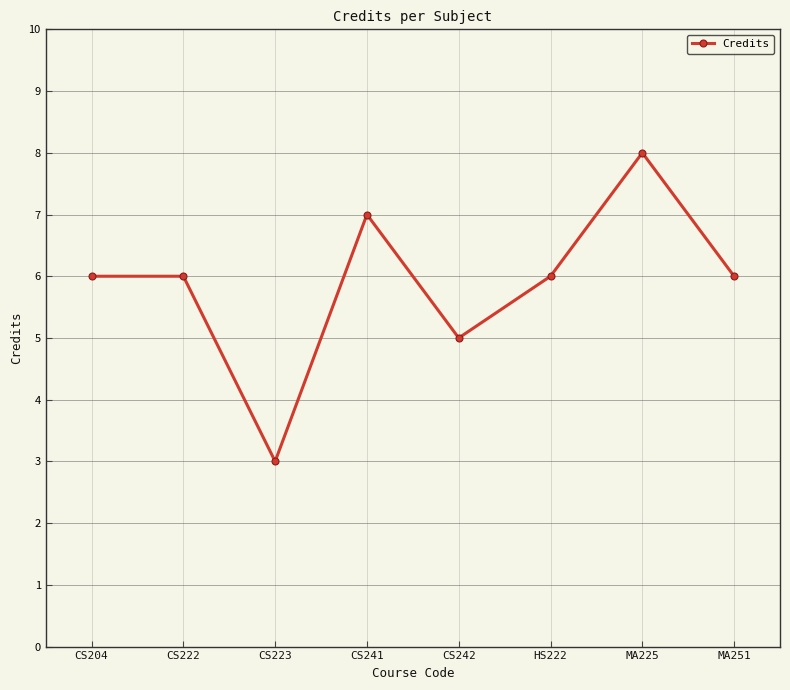

Count the number of categories in the chart.

8